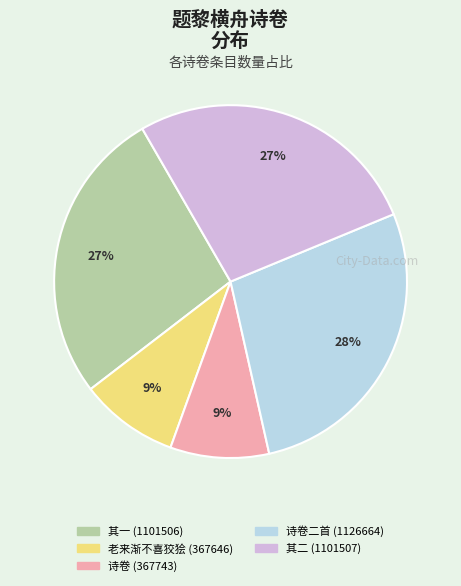

To the nearest percent, what is the difference between the largest and smallest slice percentages?

19%